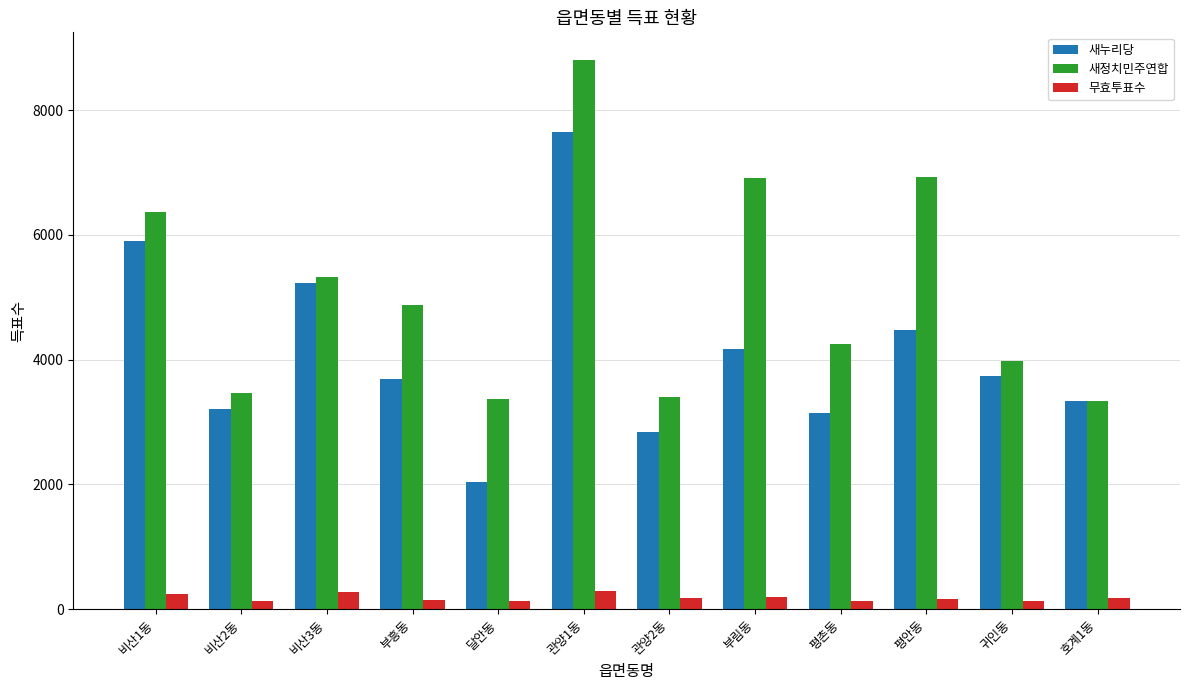

At which category does the chart reach its peak across all series?

관양1동